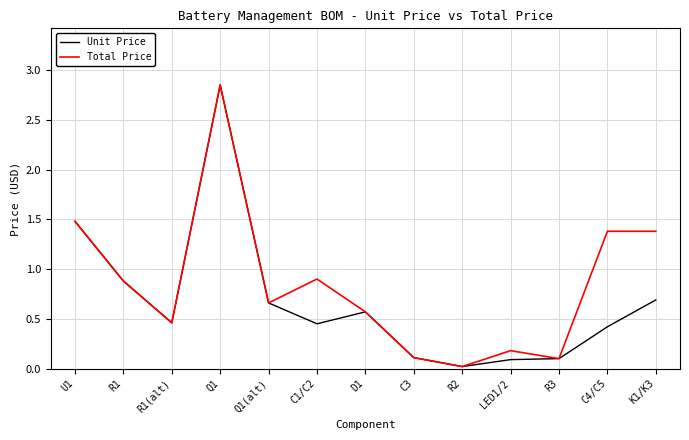

Which category has the lowest value in the Unit Price series?

R2